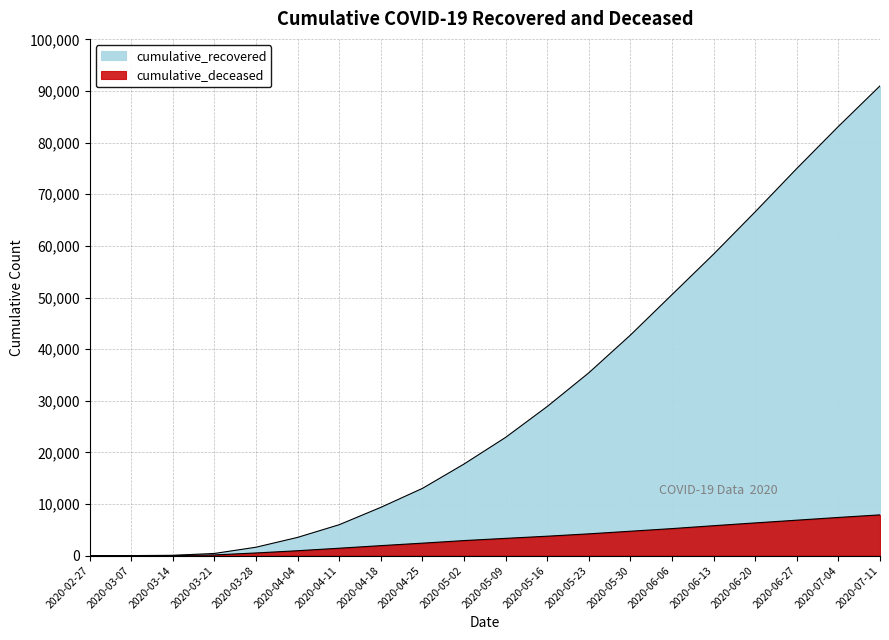

Which series has the largest total across all categories?

cumulative_recovered